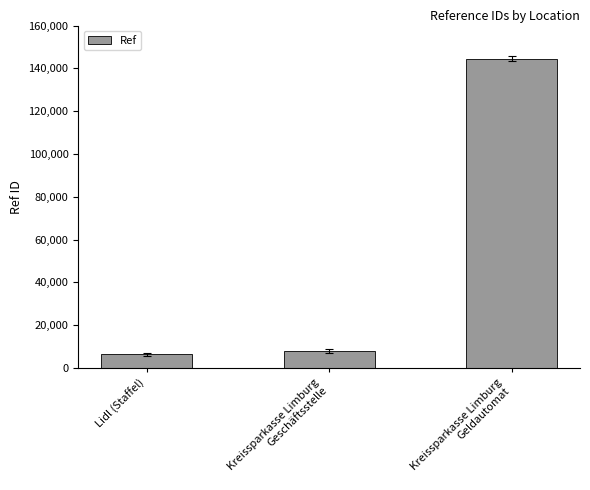

At which label is the value closest to 75437?

Kreissparkasse Limburg
Geschäftsstelle